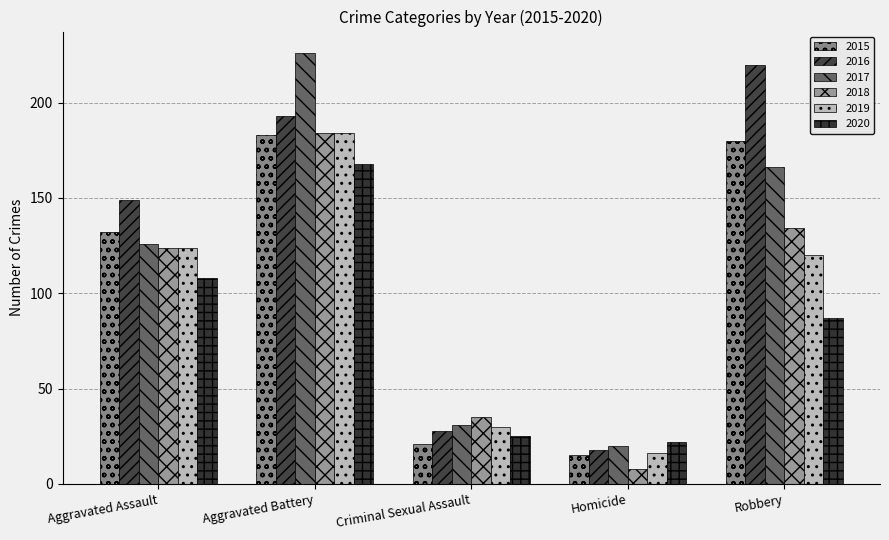

How many groups of bars are there?

5